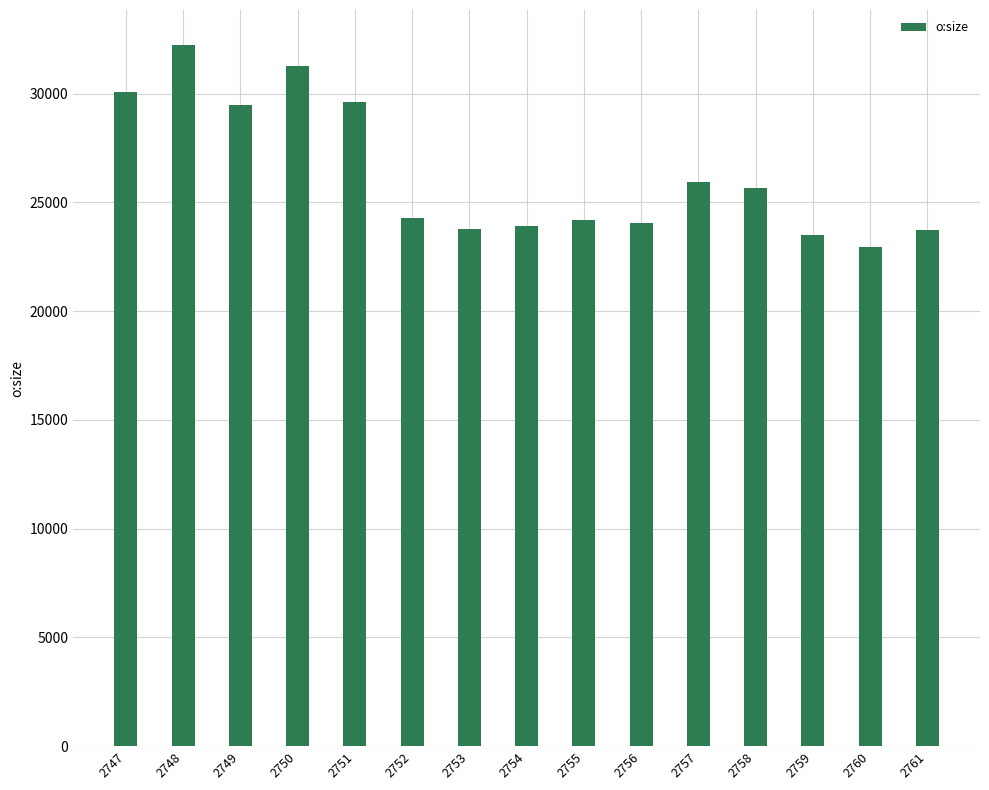

The value at 2747 is 39851. True or false?

False